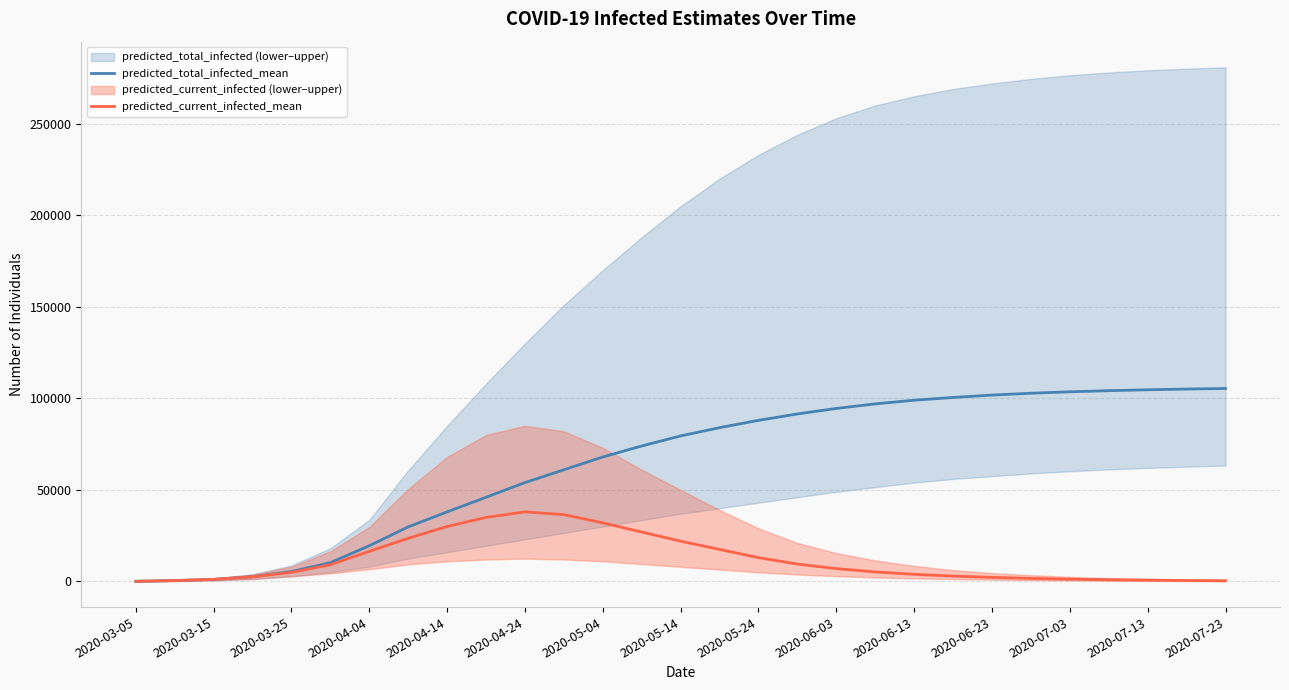

What is the maximum value for predicted_total_infected_mean?

105400